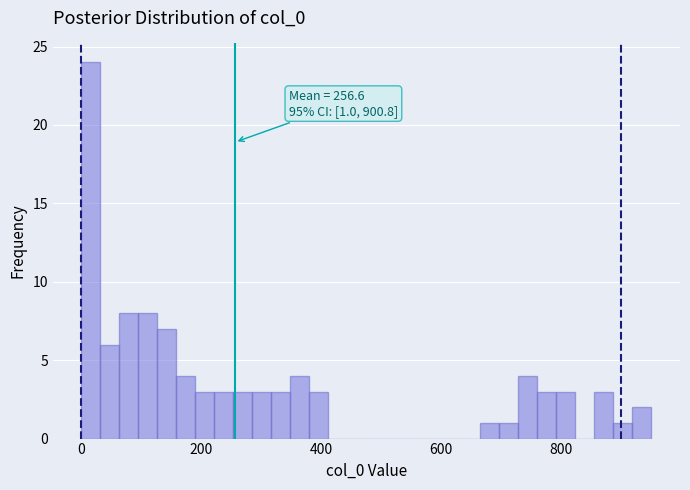

Read against the x-axis, roughly where is the centre of the tallest bar?

20